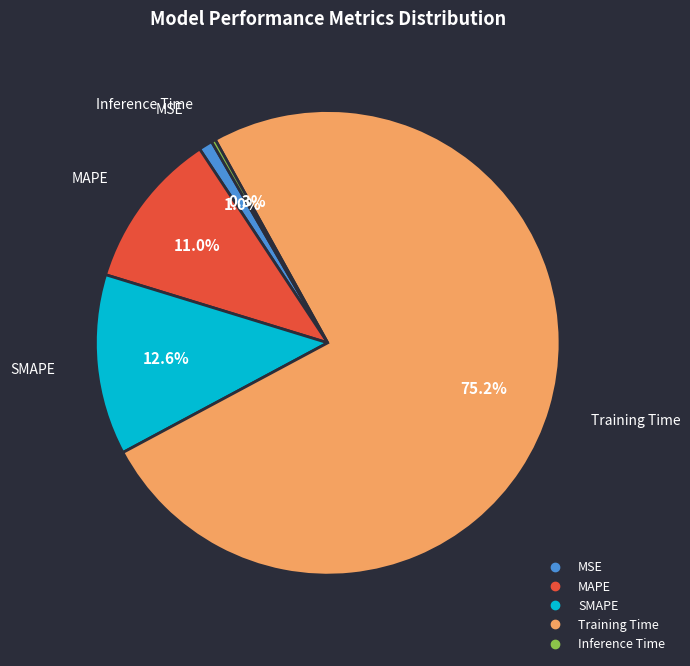

To the nearest percent, what is the difference between the MSE and Training Time slice percentages?

74%